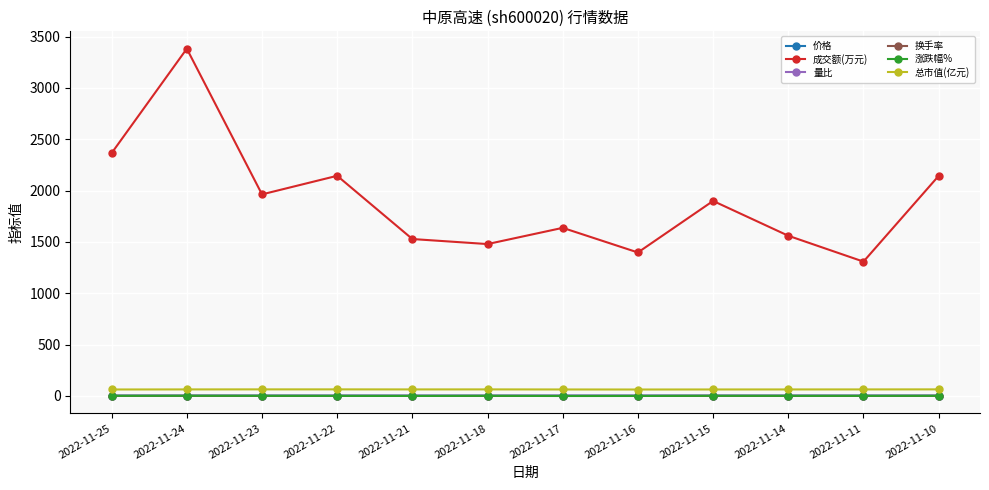

What is the value of the 成交额(万元) point at the 4th from the left?

2144.0